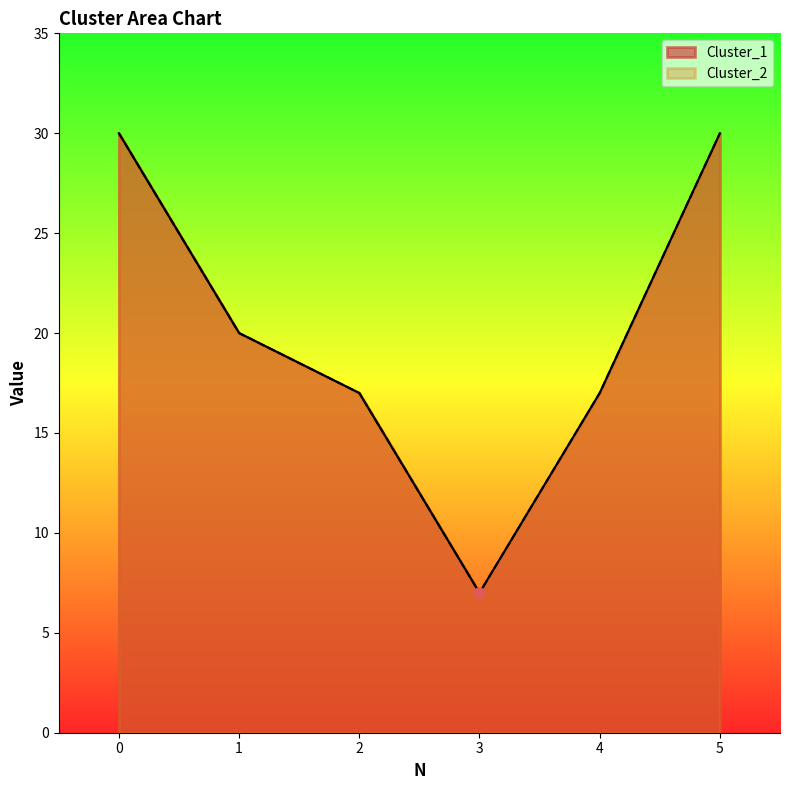

Which series has the largest total across all categories?

Cluster_1